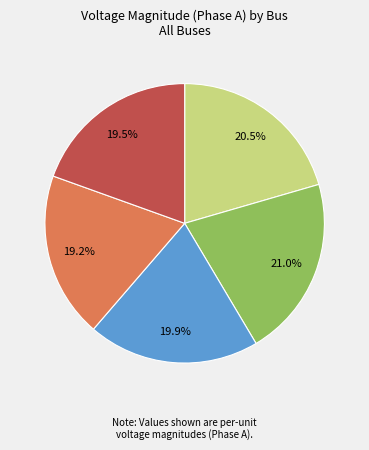

Is there any slice that represents more than half of the pie?

No